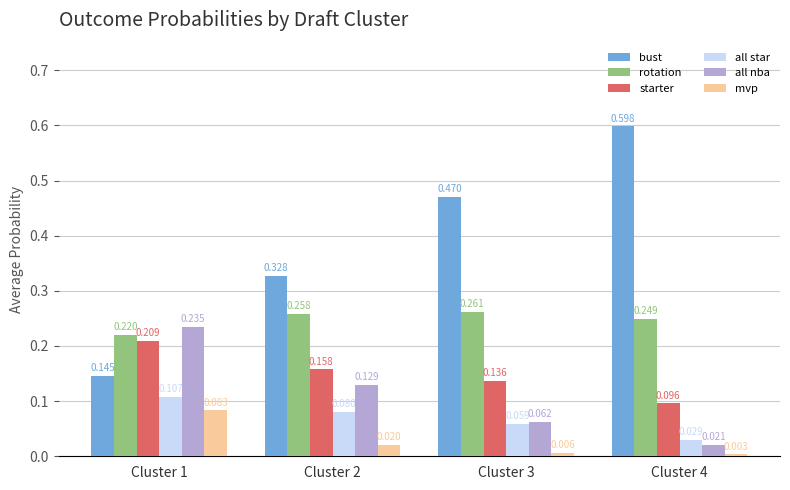

What is the total value across all series at Cluster 1?

1.0